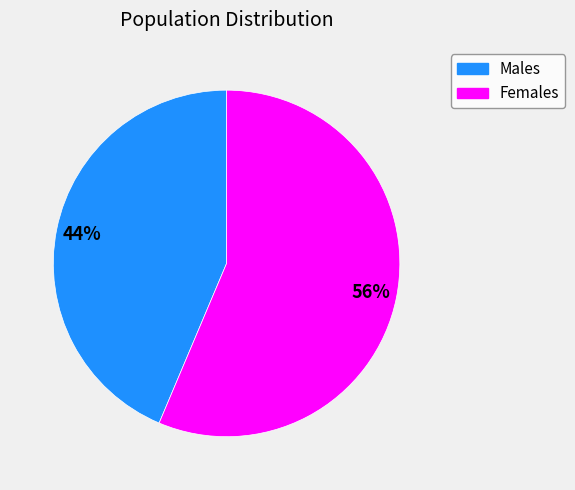

Is there any slice that represents more than half of the pie?

Yes